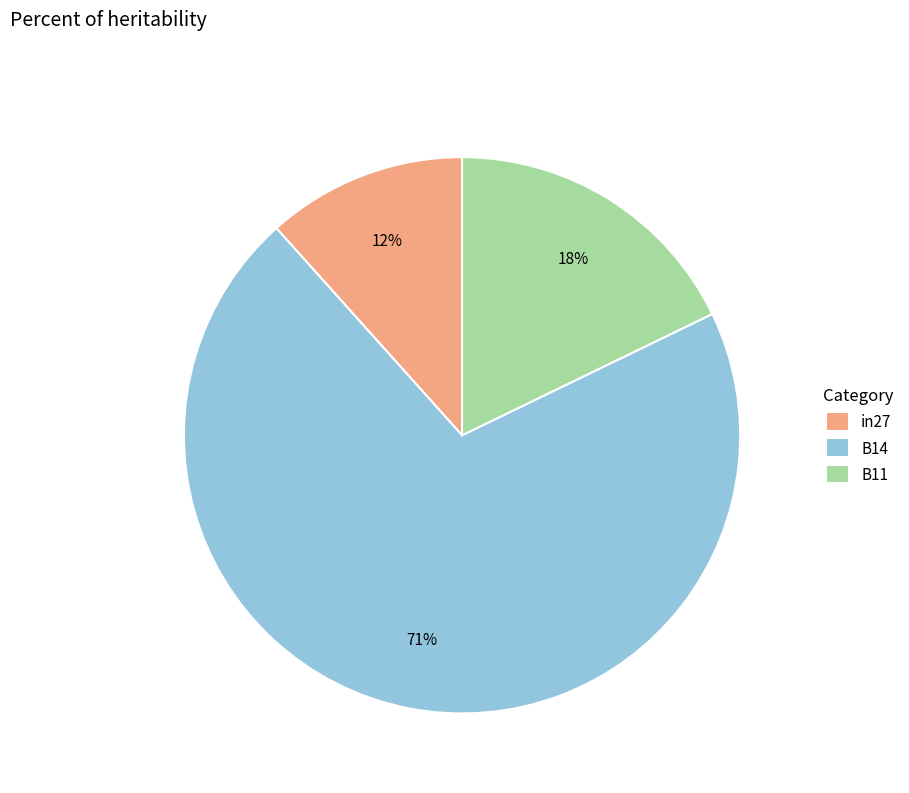

Rank the categories by value from highest to lowest.

B14, B11, in27